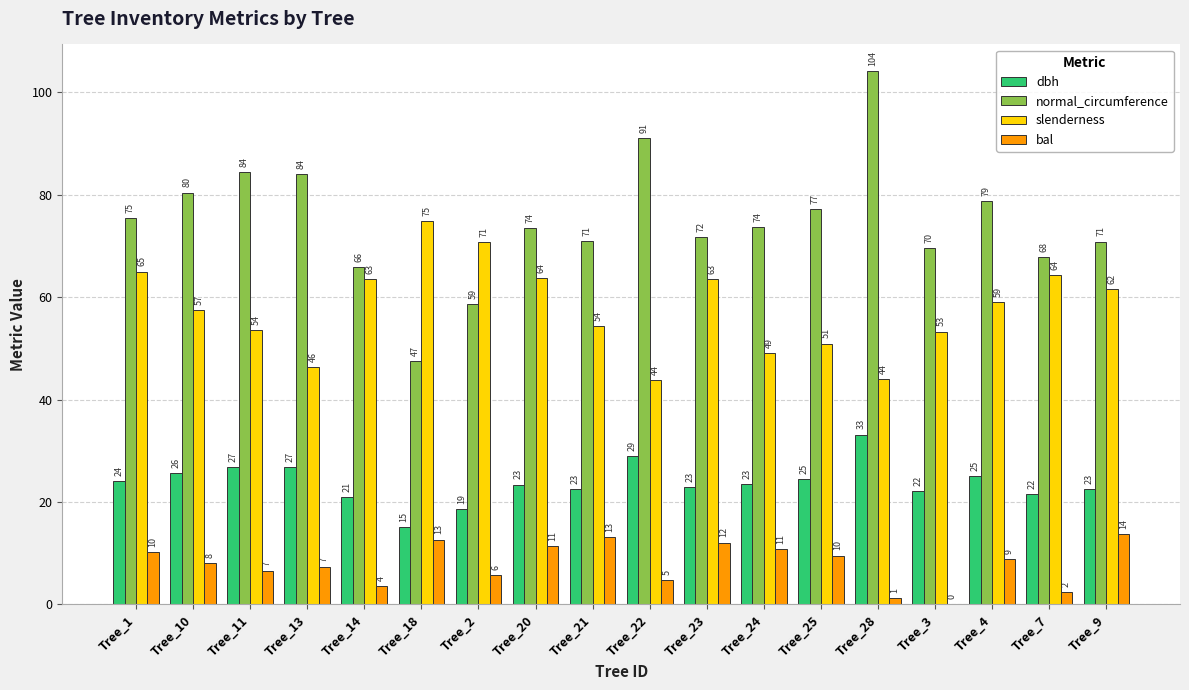

Reading left to right, transcribe all the data shown in this chart.

dbh: Tree_1=24.0	Tree_10=25.6	Tree_11=26.9	Tree_13=26.8	Tree_14=20.9	Tree_18=15.1	Tree_2=18.6	Tree_20=23.4	Tree_21=22.6	Tree_22=29.0	Tree_23=22.9	Tree_24=23.4	Tree_25=24.6	Tree_28=33.1	Tree_3=22.1	Tree_4=25.1	Tree_7=21.6	Tree_9=22.6
normal_circumference: Tree_1=75.4	Tree_10=80.4	Tree_11=84.3	Tree_13=84.0	Tree_14=65.8	Tree_18=47.4	Tree_2=58.6	Tree_20=73.5	Tree_21=71.0	Tree_22=91.1	Tree_23=71.8	Tree_24=73.7	Tree_25=77.1	Tree_28=104.1	Tree_3=69.6	Tree_4=78.7	Tree_7=67.9	Tree_9=70.8
slenderness: Tree_1=65.0	Tree_10=57.4	Tree_11=53.6	Tree_13=46.4	Tree_14=63.5	Tree_18=74.8	Tree_2=70.8	Tree_20=63.7	Tree_21=54.4	Tree_22=43.8	Tree_23=63.5	Tree_24=49.0	Tree_25=50.9	Tree_28=44.0	Tree_3=53.3	Tree_4=59.1	Tree_7=64.3	Tree_9=61.6
bal: Tree_1=10.2	Tree_10=8.1	Tree_11=6.5	Tree_13=7.3	Tree_14=3.6	Tree_18=12.7	Tree_2=5.7	Tree_20=11.5	Tree_21=13.2	Tree_22=4.7	Tree_23=12.1	Tree_24=10.8	Tree_25=9.5	Tree_28=1.2	Tree_3=0.0	Tree_4=8.8	Tree_7=2.5	Tree_9=13.8